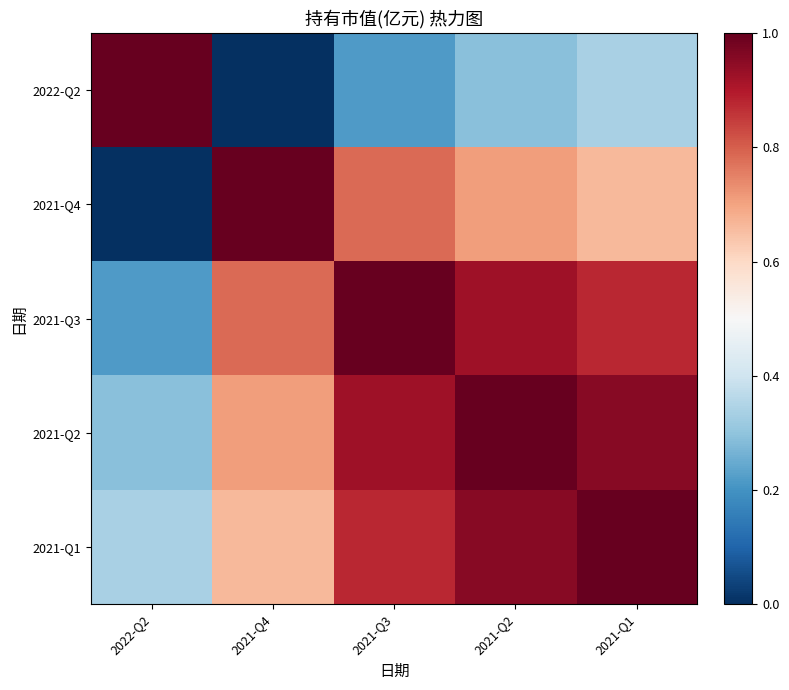

Reading right to left, transcribe all the data shown in this chart.

2022-Q2: 2021-Q1=0.3	2021-Q2=0.3	2021-Q3=0.2	2021-Q4=0.0	2022-Q2=1.0
2021-Q4: 2021-Q1=0.7	2021-Q2=0.7	2021-Q3=0.8	2021-Q4=1.0	2022-Q2=0.0
2021-Q3: 2021-Q1=0.9	2021-Q2=0.9	2021-Q3=1.0	2021-Q4=0.8	2022-Q2=0.2
2021-Q2: 2021-Q1=1.0	2021-Q2=1.0	2021-Q3=0.9	2021-Q4=0.7	2022-Q2=0.3
2021-Q1: 2021-Q1=1.0	2021-Q2=1.0	2021-Q3=0.9	2021-Q4=0.7	2022-Q2=0.3